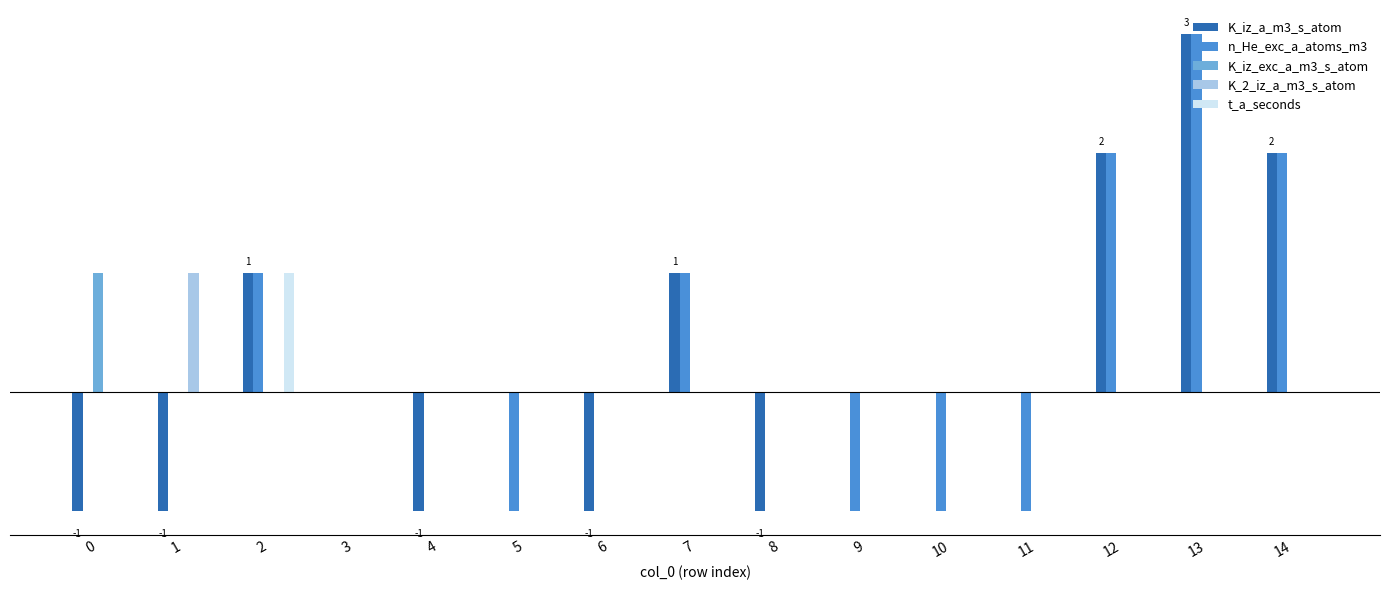

Does the chart contain stacked bars?

No